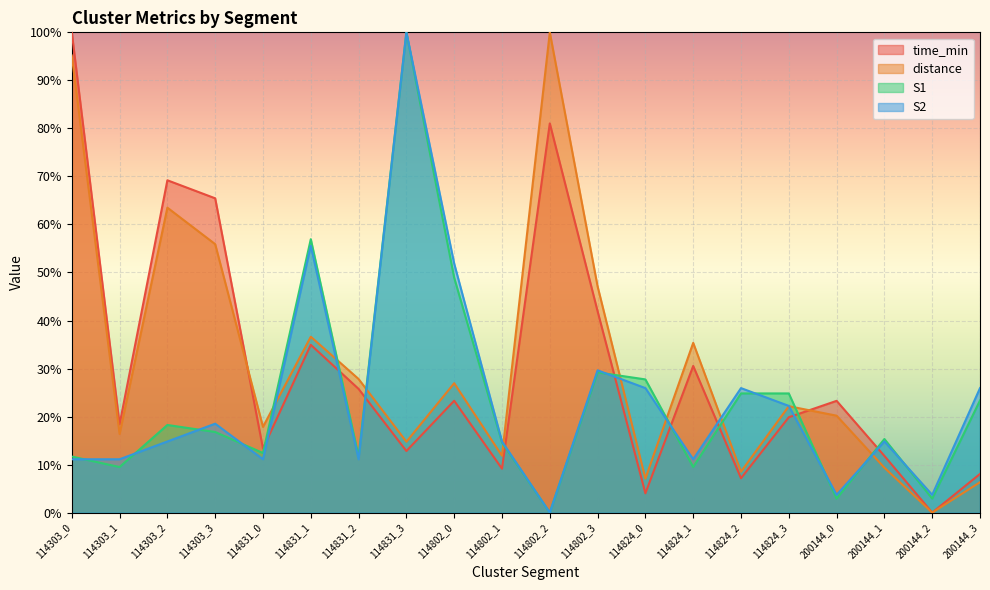

The S1 series shows 0.2 at 114824_2. True or false?

True